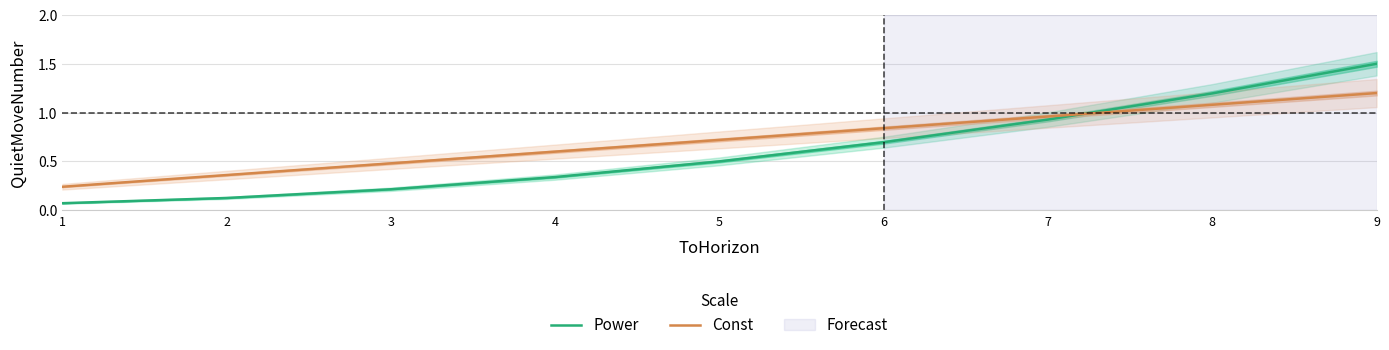

What is the sum of the Power values at 3 and 4?

0.6